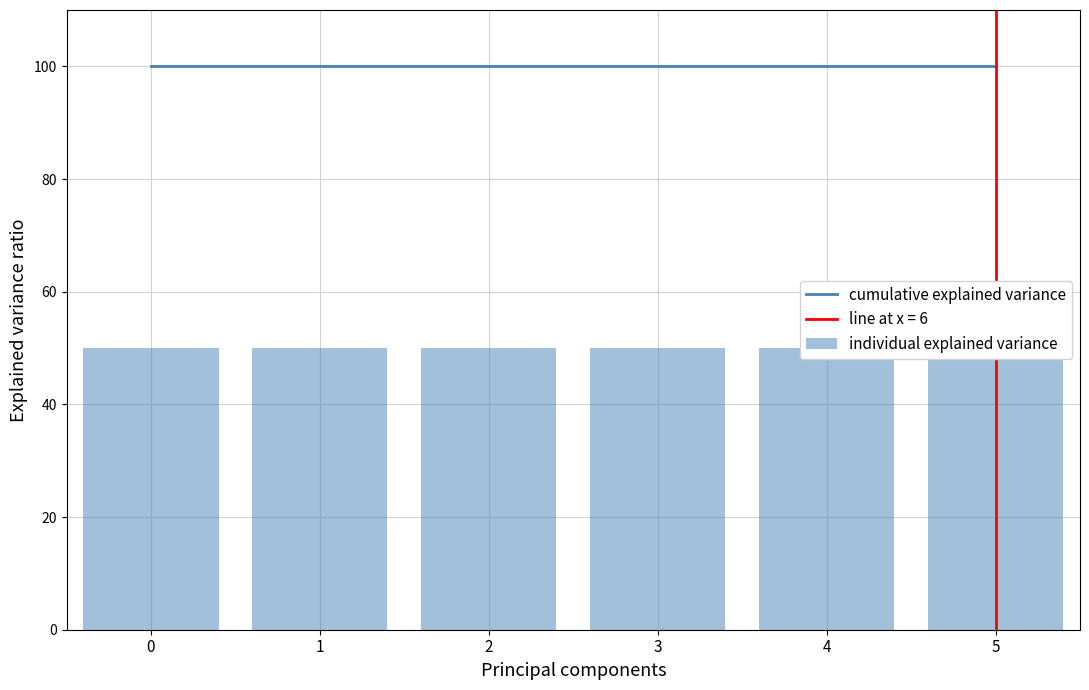

At which label is cumulative explained variance closest to 100?

1